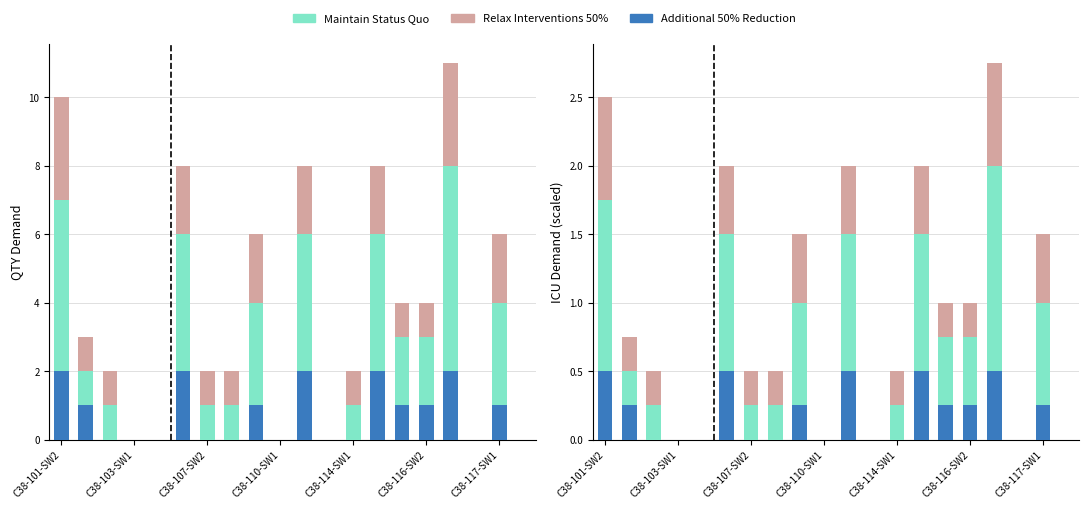

Rank the series by their maximum value, from lowest to highest.

Additional 50% Reduction, Relax Interventions 50%, Maintain Status Quo